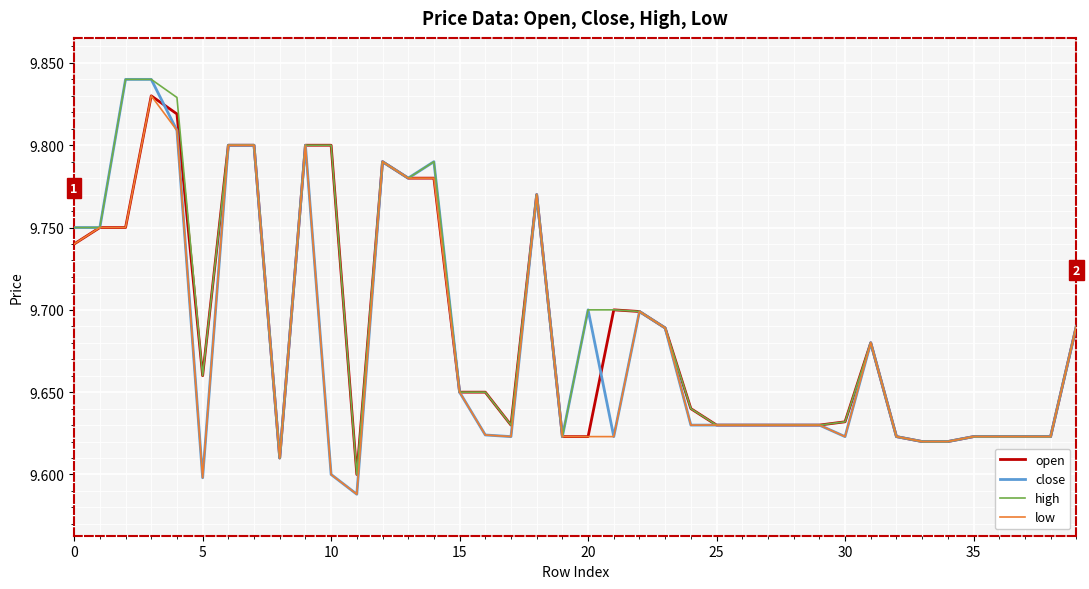

Which series has the widest spread of values?

close